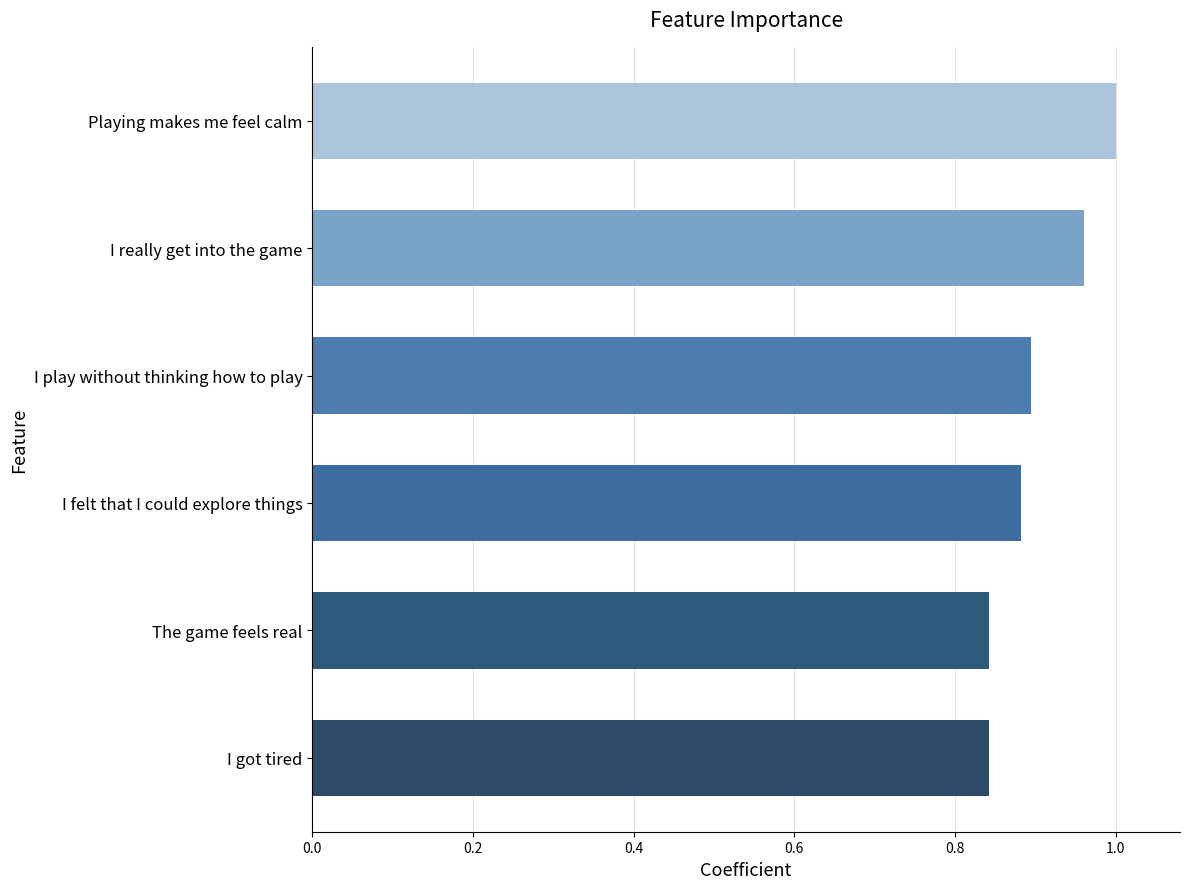

What is the label of the 3rd bar from the bottom?

I felt that I could explore things